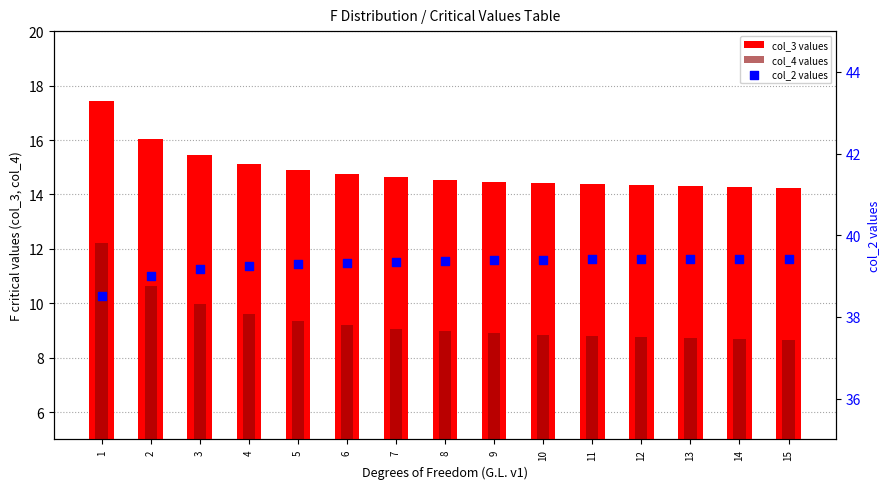

At which category is the sum across all series the highest?

1